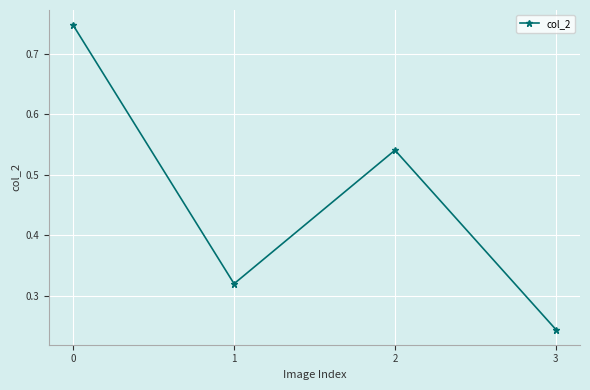

Count the values in the range 0 to 1.

4